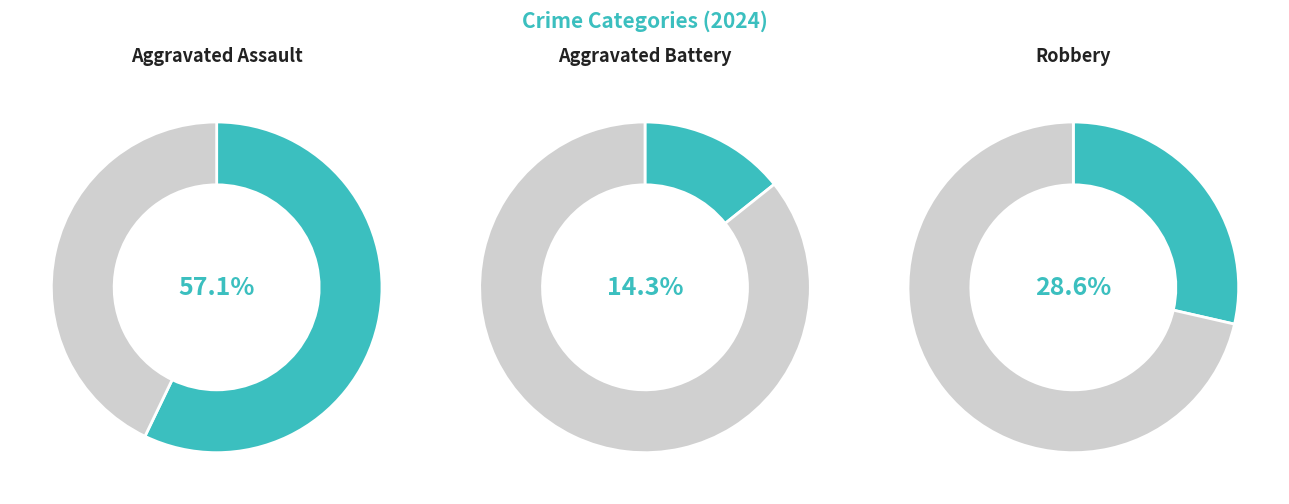

Does any single category account for the majority?

Yes